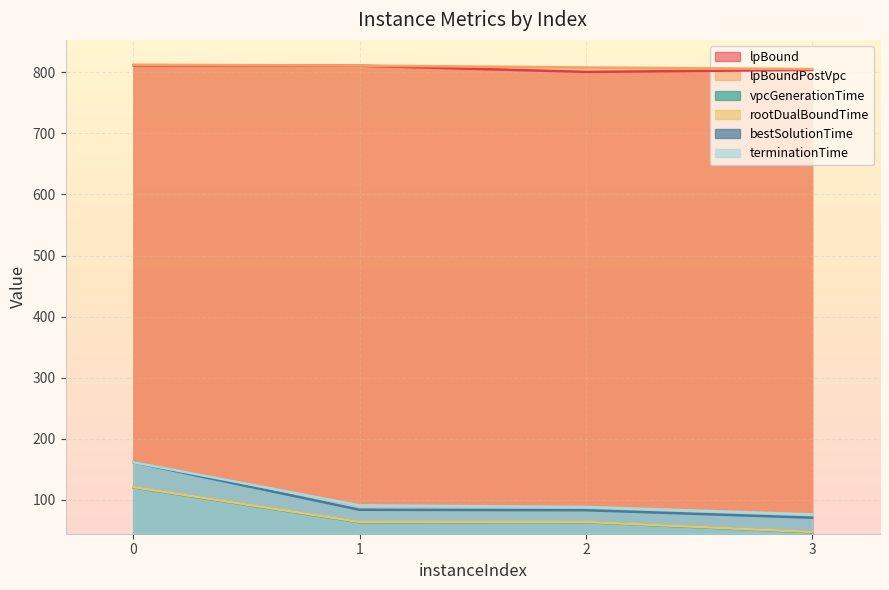

How many lines are shown in the chart?

6